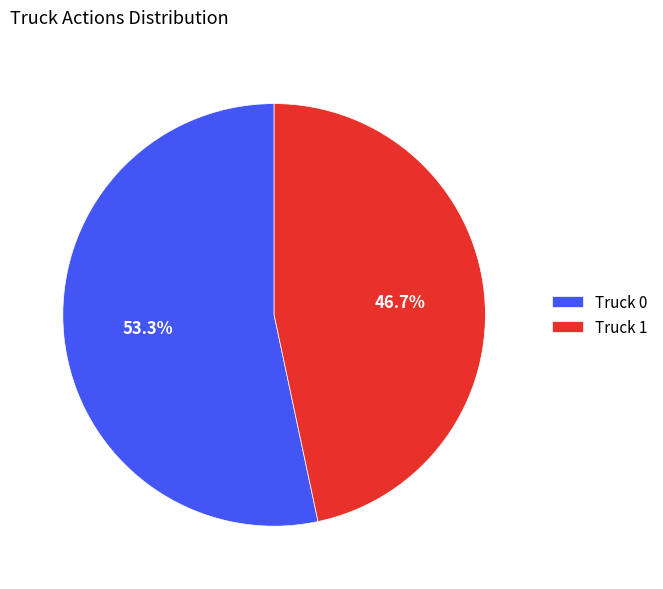

What is the total percentage of Truck 0 and Truck 1?

100.0%